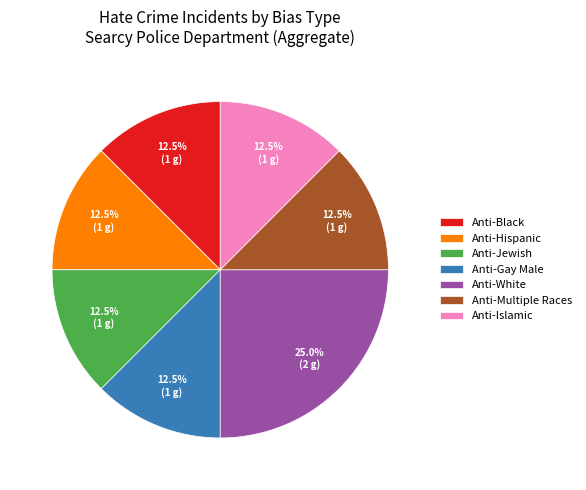

Does any single category account for the majority?

No